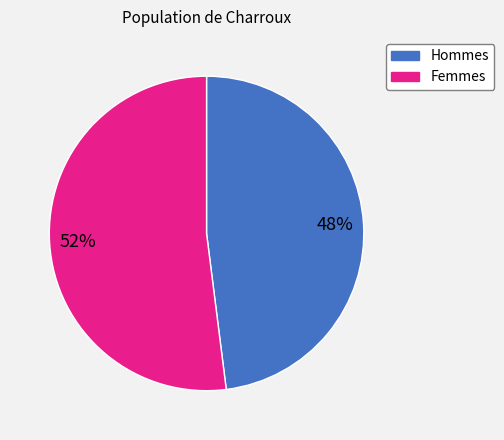

To the nearest percent, what is the difference between the largest and smallest slice percentages?

4%